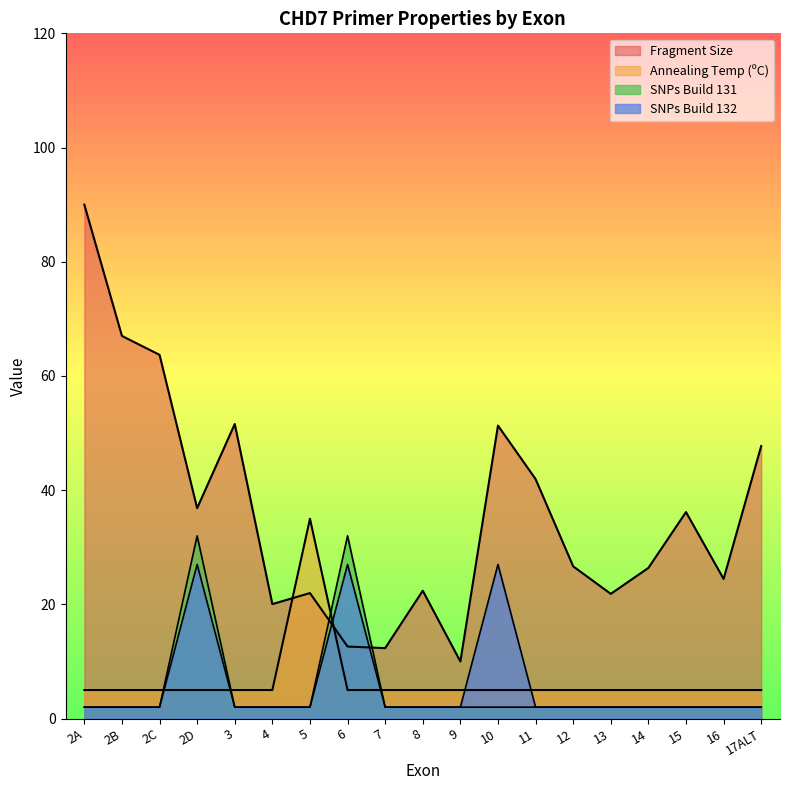

What position from the right is 10?

8